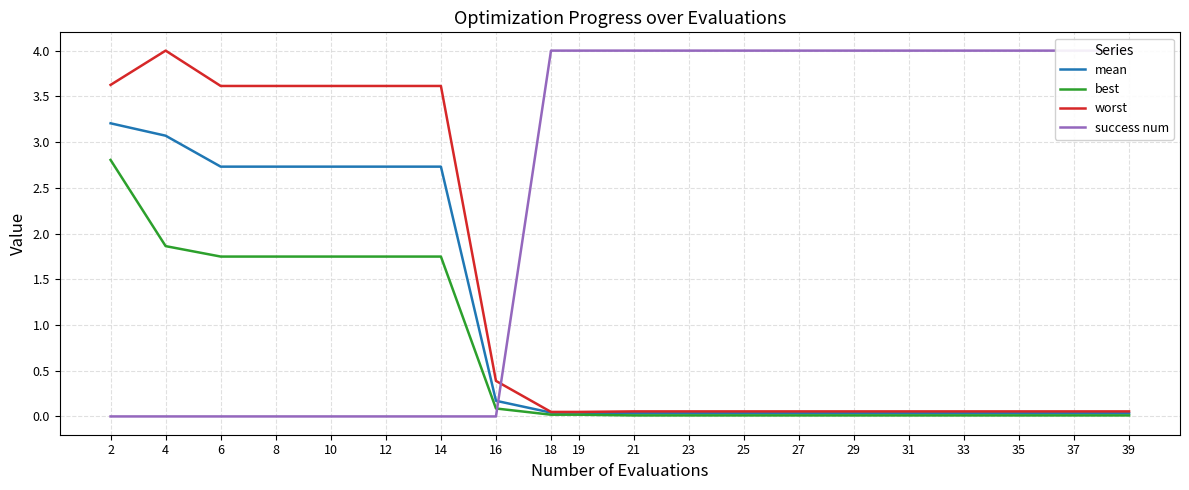

Is the value of worst at 4 greater than the value of best at 10?

Yes